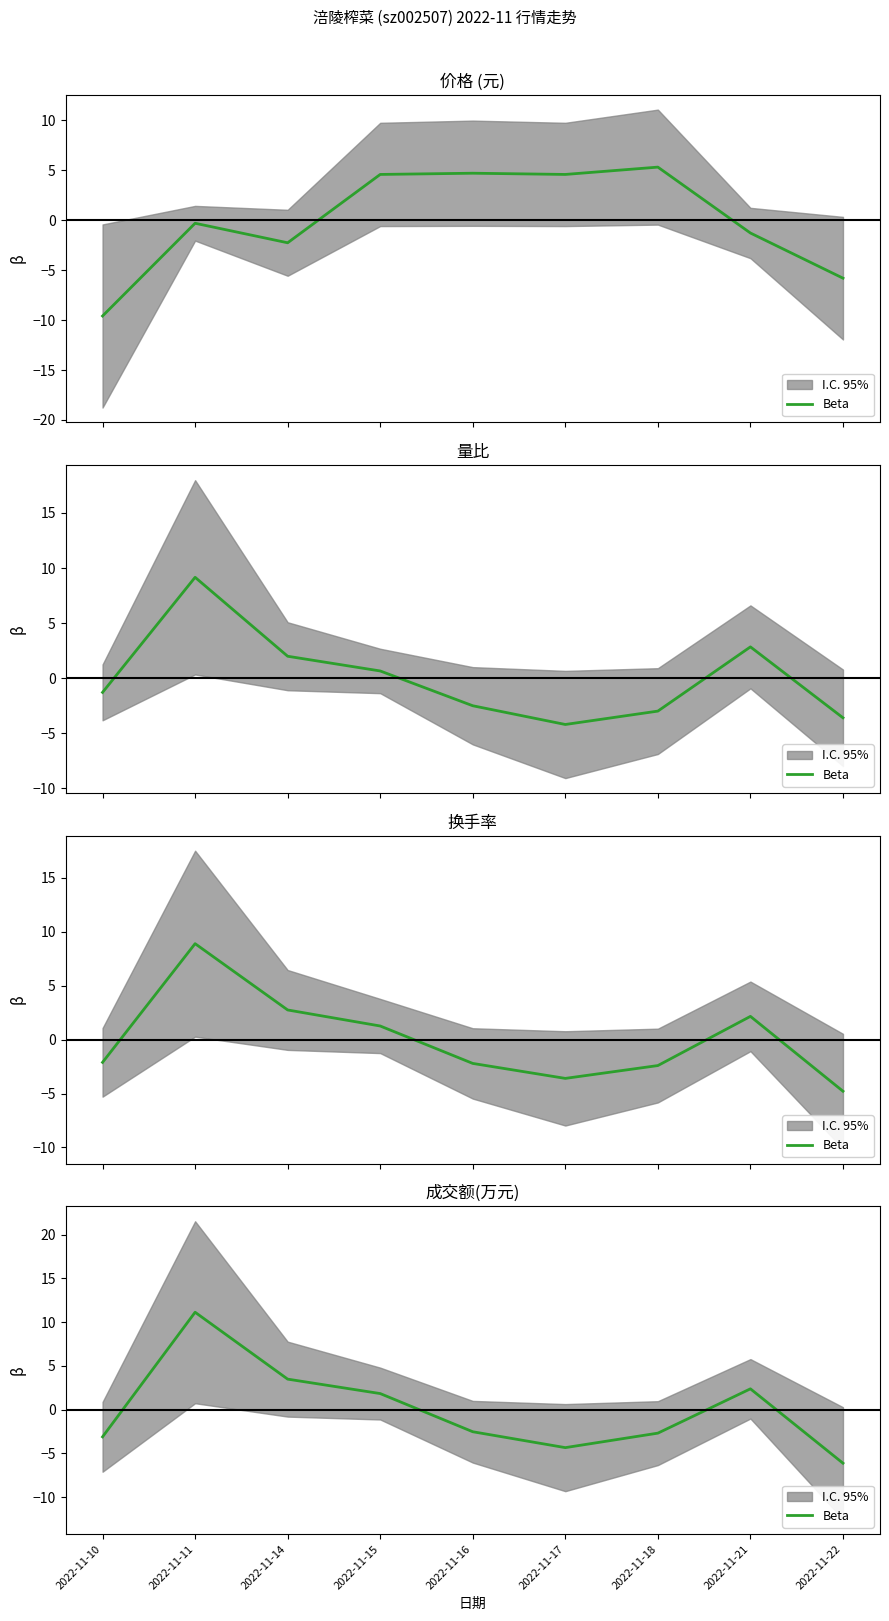

How many points are higher than both their immediate neighbors (excluding endpoints)?

2